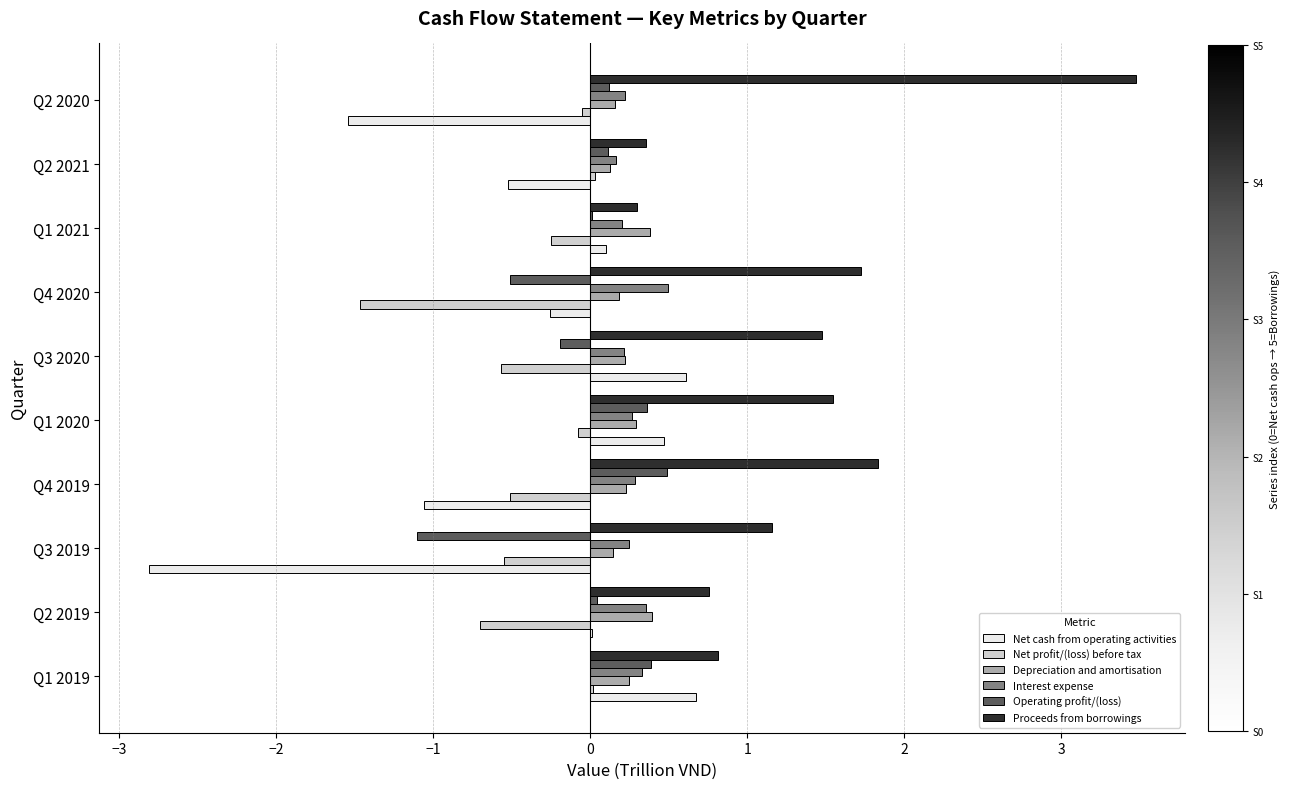

Which series has the largest total across all categories?

Proceeds from borrowings